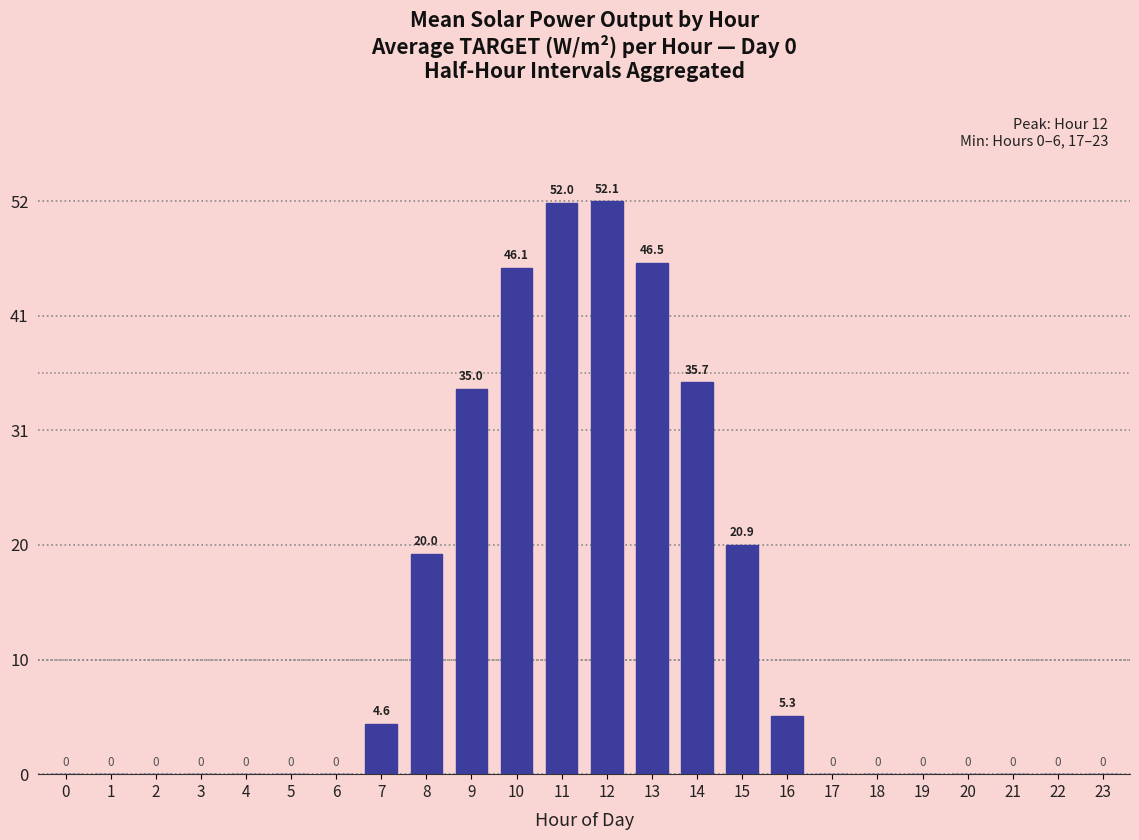

How many data points are above 0?

10